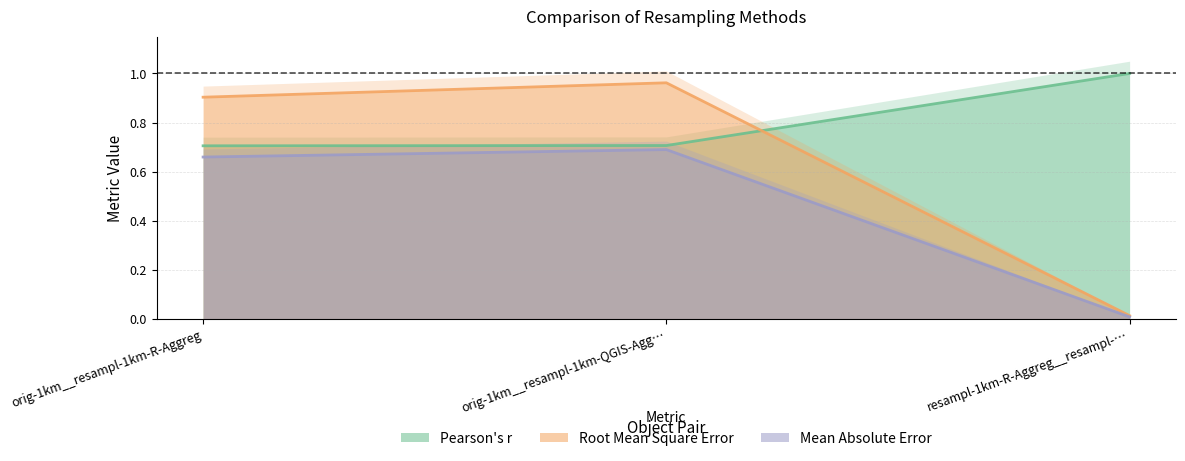

Rank the categories by Root Mean Square Error value from lowest to highest.

resampl-1km-R-Aggreg__resampl-…, orig-1km__resampl-1km-R-Aggreg, orig-1km__resampl-1km-QGIS-Agg…